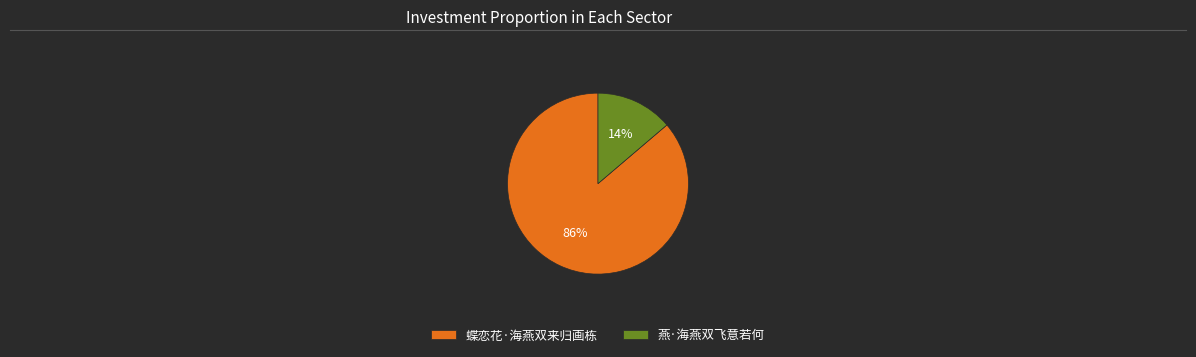

The 燕·海燕双飞意若何 slice represents 21% of the pie. True or false?

False